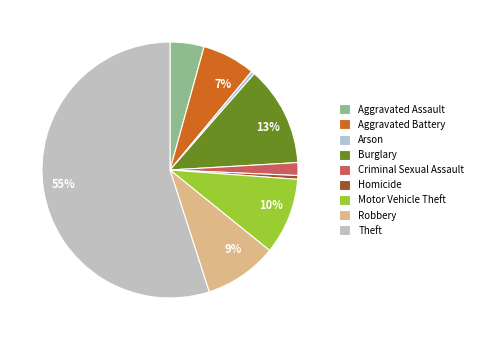

Which slice represents more than half of the pie?

Theft